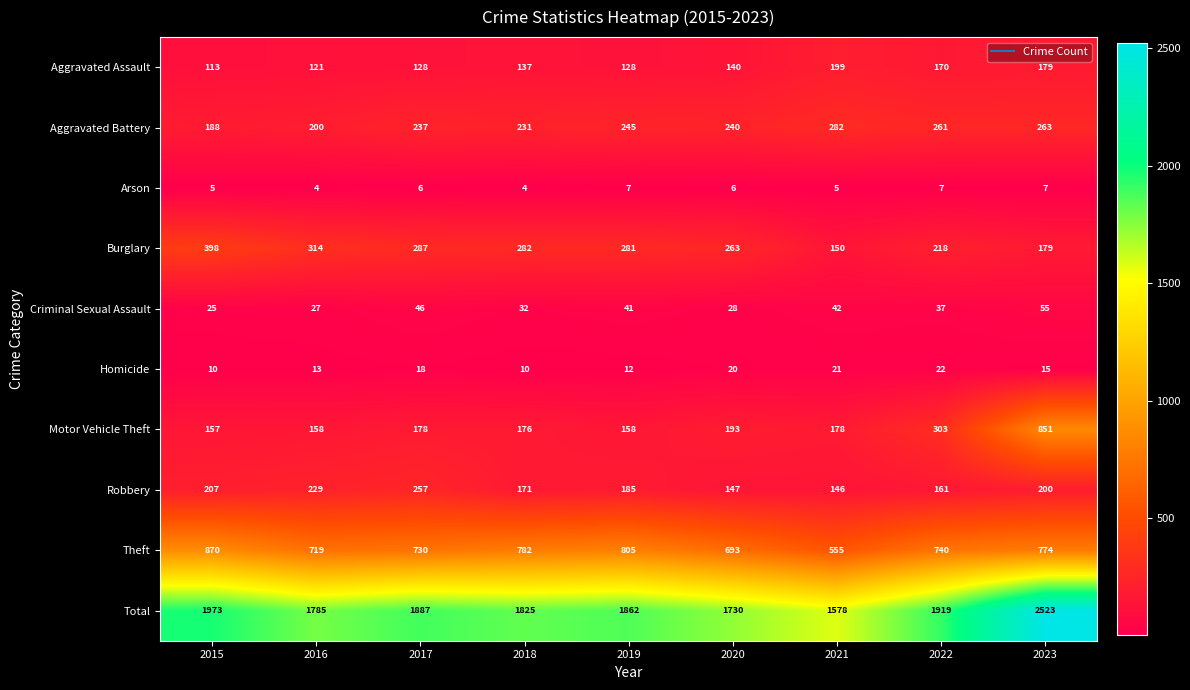

At 2018, list the series in order from largest to smallest.

Total, Theft, Burglary, Aggravated Battery, Motor Vehicle Theft, Robbery, Aggravated Assault, Criminal Sexual Assault, Homicide, Arson